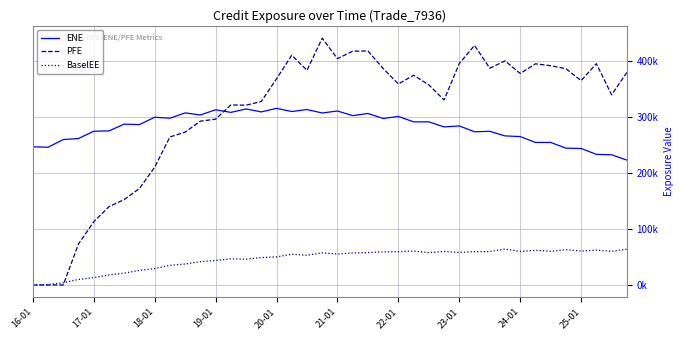

What is the value of the ENE point at the 16th from the left?

308772.0